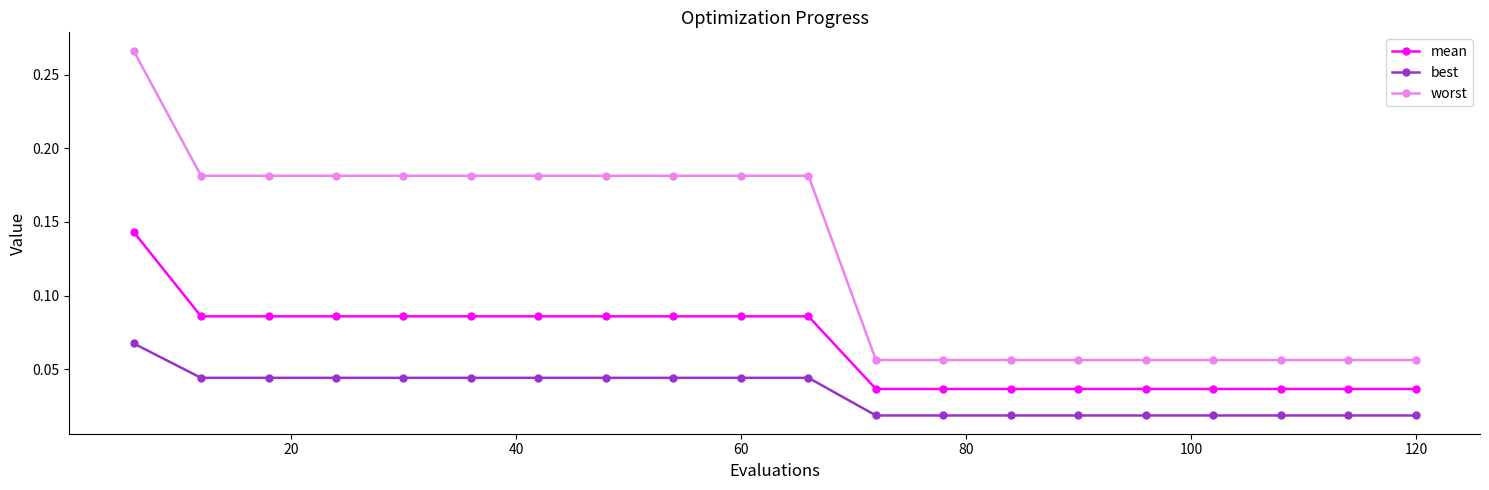

True or false: worst and mean cross at least once.

False